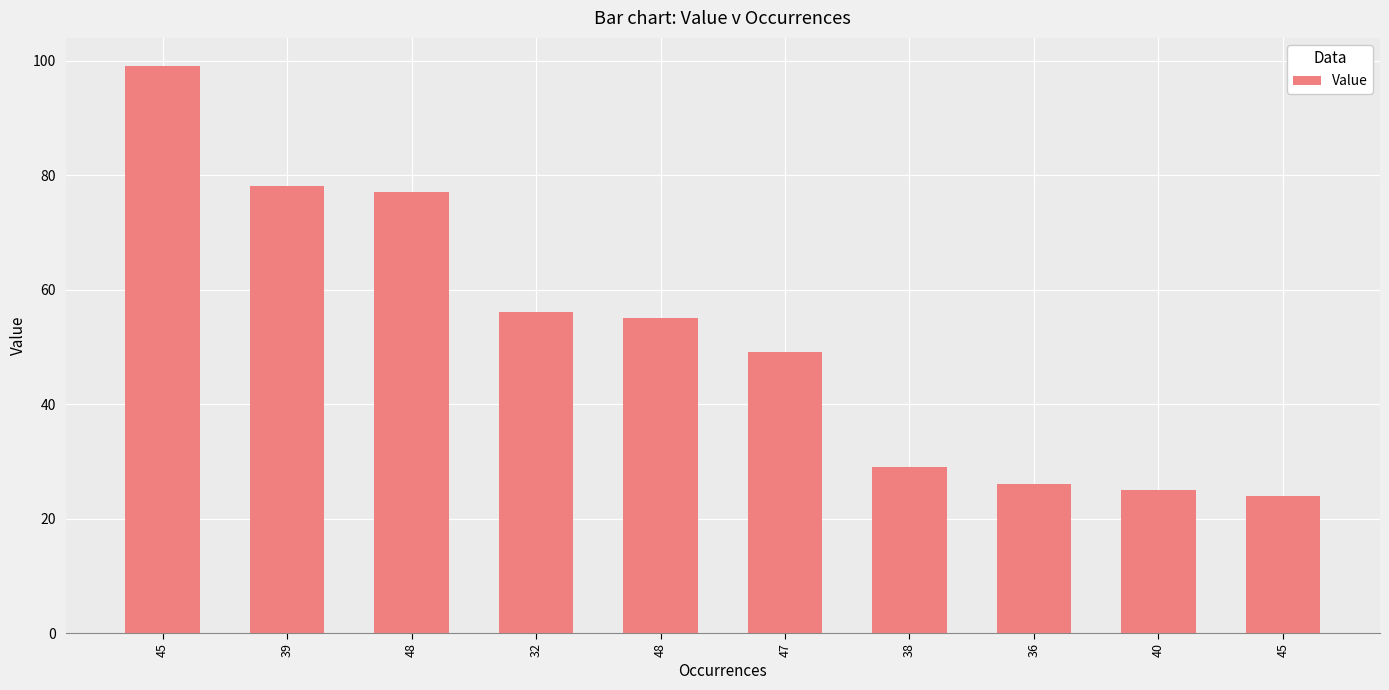

How many data points are less than 55?

5